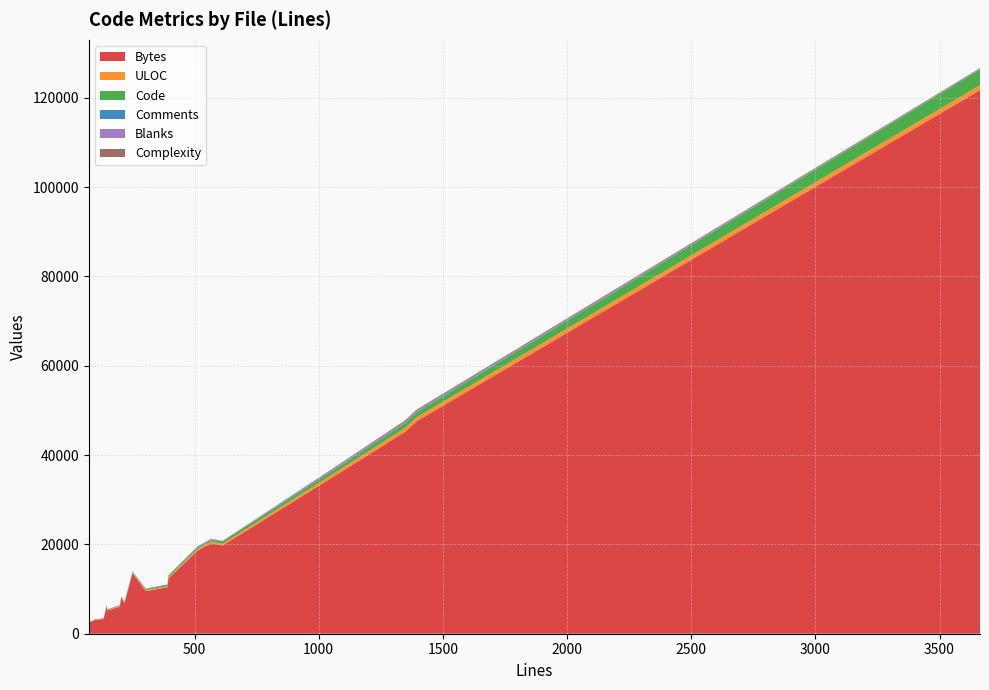

Reading left to right, list all the values displayed in this chart.

Bytes: 218=6837	106=3026	1348=45227	512=18584	613=19756	1393=47520	304=9527	205=8043	567=20267	250=13521	149=5200	146=6176	134=3310	391=10419	1072=35581	3663=121710	395=12401	104=3154	199=6052	74=2465
ULOC: 218=124	106=75	1348=843	512=348	613=366	1393=895	304=211	205=155	567=381	250=179	149=111	146=109	134=83	391=214	1072=690	3663=1088	395=247	104=63	199=143	74=54
Code: 218=189	106=74	1348=1030	512=357	613=547	1393=1044	304=231	205=148	567=298	250=172	149=99	146=113	134=92	391=357	1072=686	3663=3537	395=346	104=66	199=157	74=48
Comments: 218=18	106=17	1348=164	512=112	613=22	1393=193	304=32	205=37	567=159	250=24	149=33	146=21	134=21	391=13	1072=225	3663=36	395=22	104=20	199=21	74=18
Blanks: 218=11	106=15	1348=154	512=43	613=44	1393=156	304=41	205=20	567=110	250=54	149=17	146=12	134=21	391=21	1072=161	3663=90	395=27	104=18	199=21	74=8
Complexity: 218=18	106=19	1348=332	512=128	613=64	1393=297	304=53	205=32	567=50	250=2	149=23	146=31	134=28	391=26	1072=203	3663=163	395=69	104=25	199=23	74=22